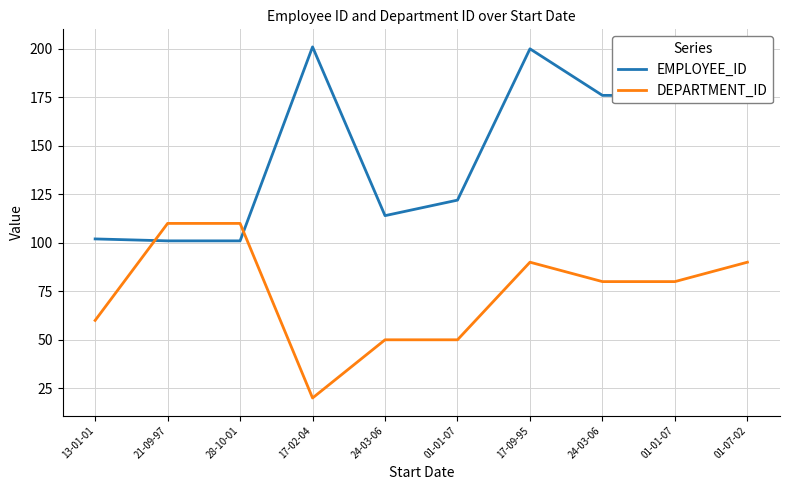

How many distinct data groups are displayed?

2